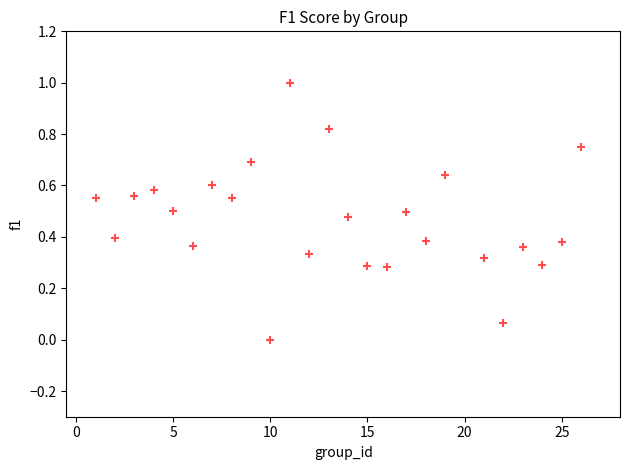

What is the range of X values (max minus min)?

25.0